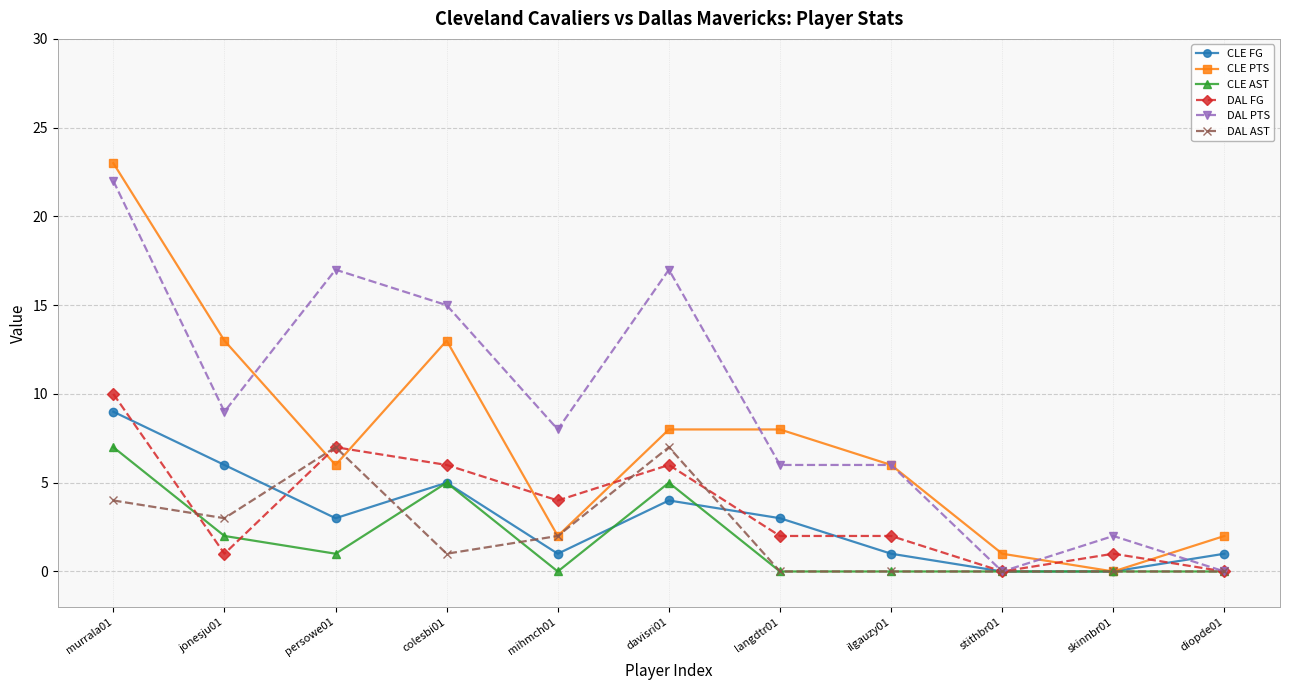

Between which two adjacent categories do CLE FG and DAL AST first intersect?

jonesju01 and persowe01